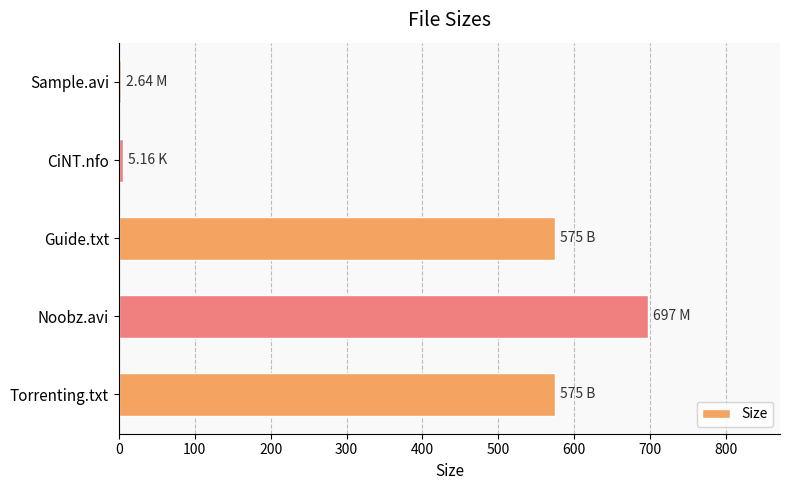

At which category does the chart reach its peak across all series?

Noobz.avi